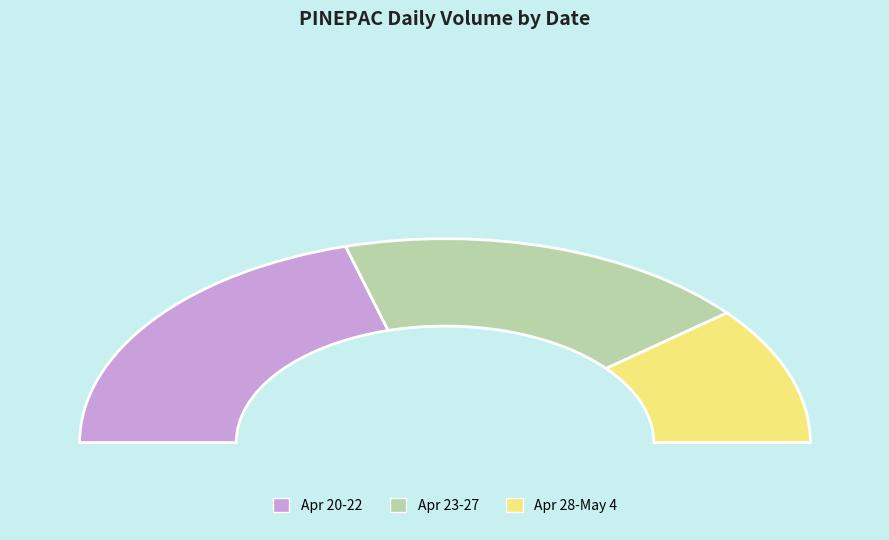

Does 2020-04-22 represent more than half of the total?

No